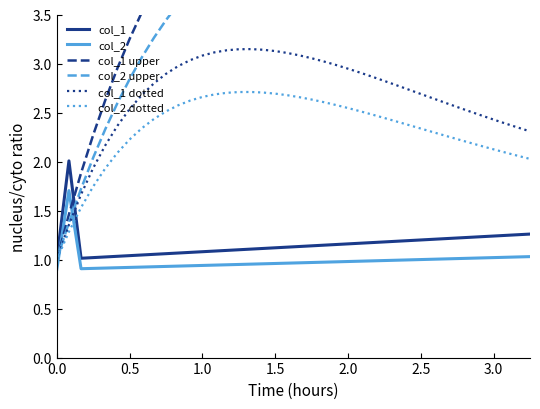

Is it true that col_2 equals 1.3 at 29?

False